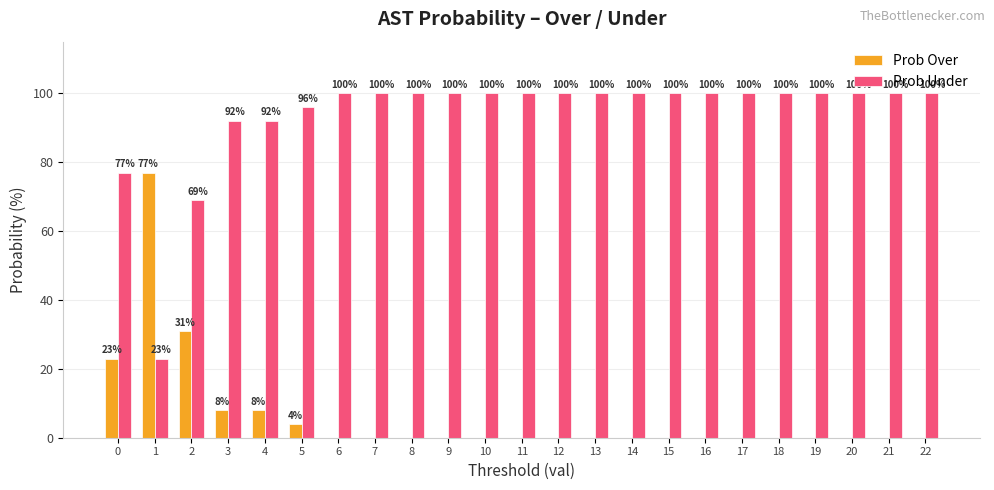

The value of Prob Under at 16 is 100. True or false?

True